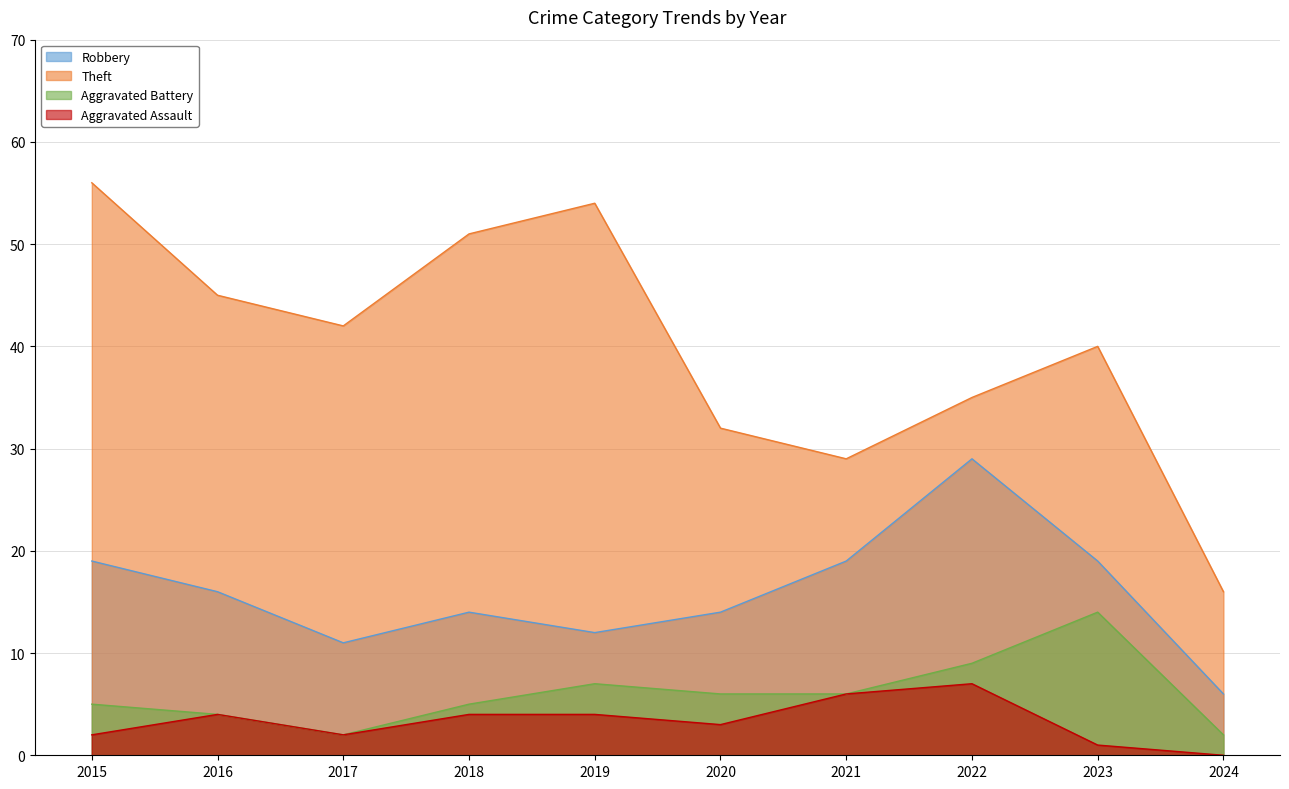

What is the difference between the maximum and minimum values in the Aggravated Battery series?

12